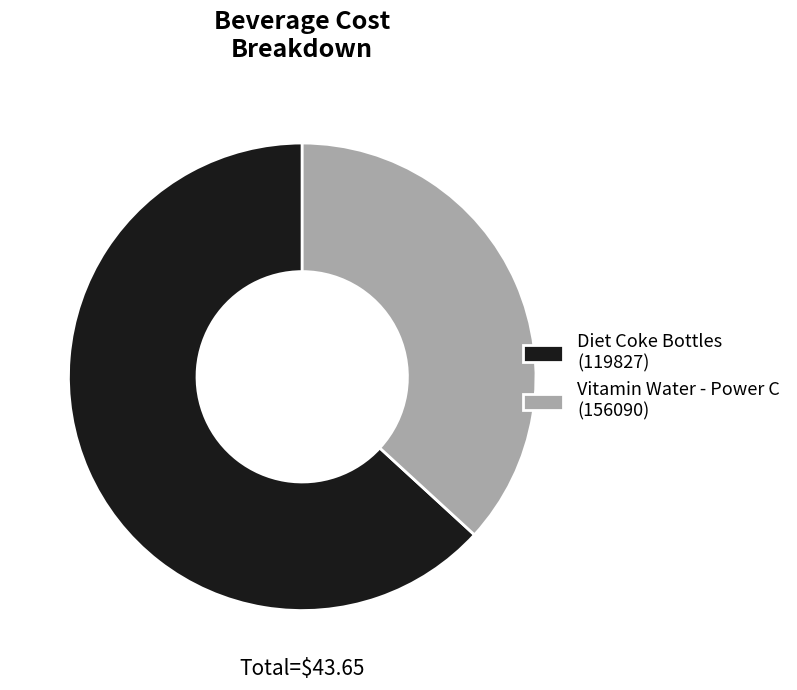

Rank the categories by value from lowest to highest.

Vitamin Water - Power C (156090), Diet Coke Bottles (119827)